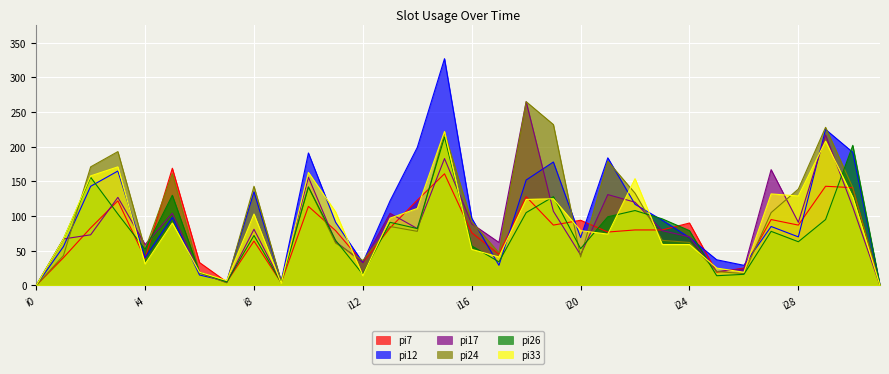

At which label does pi33 first exceed 90?

i2